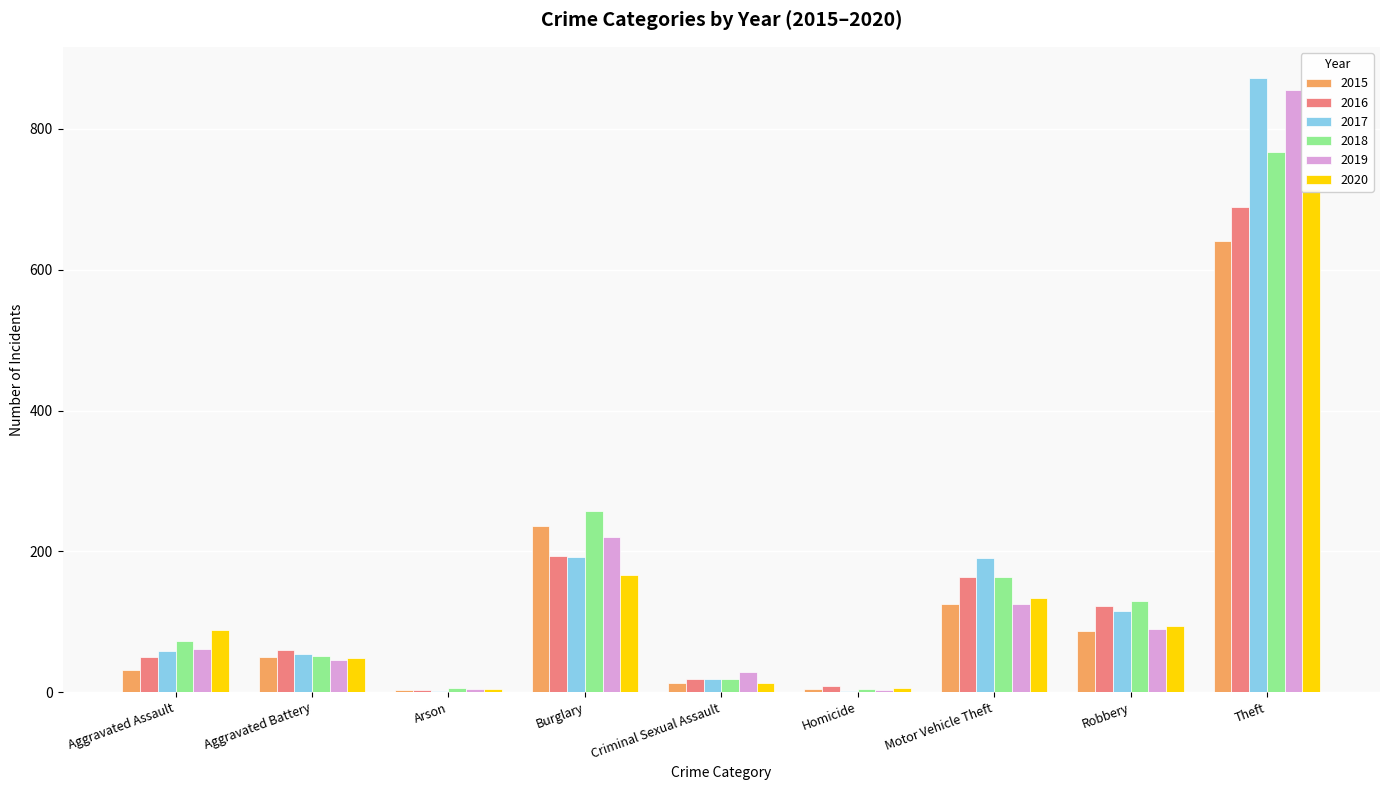

What is the sum of all 2018 values?

1472